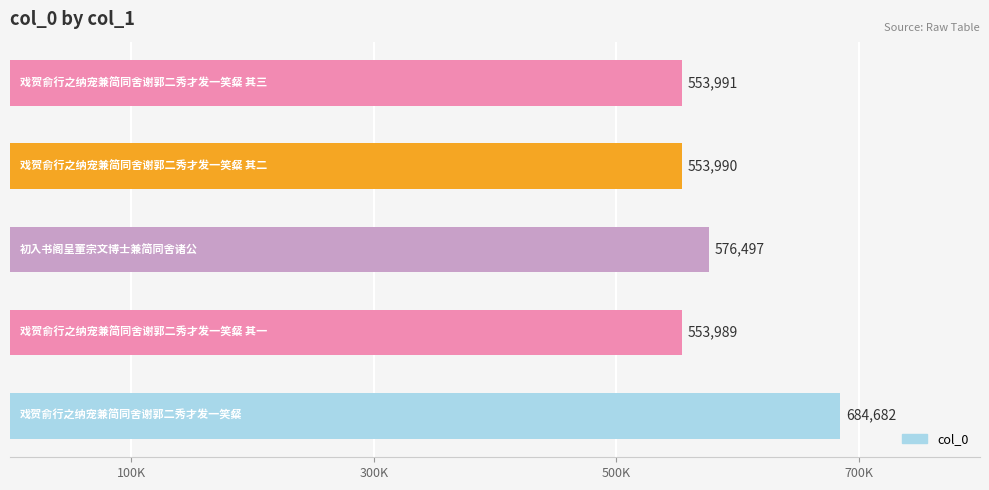

Does the chart contain any negative values?

No